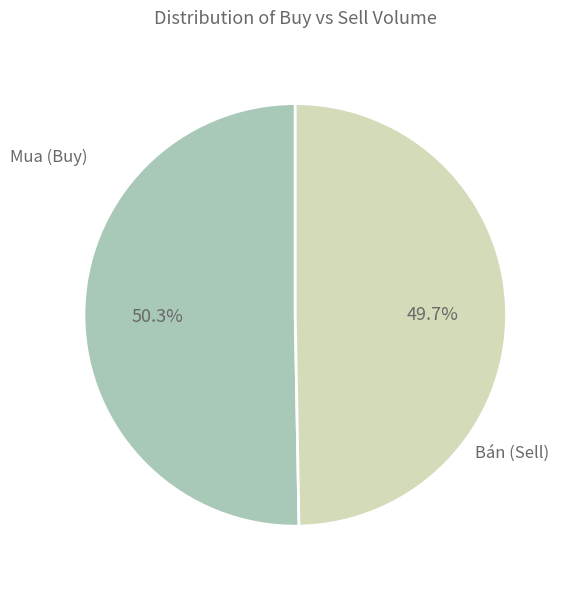

Does any single category account for the majority?

Yes